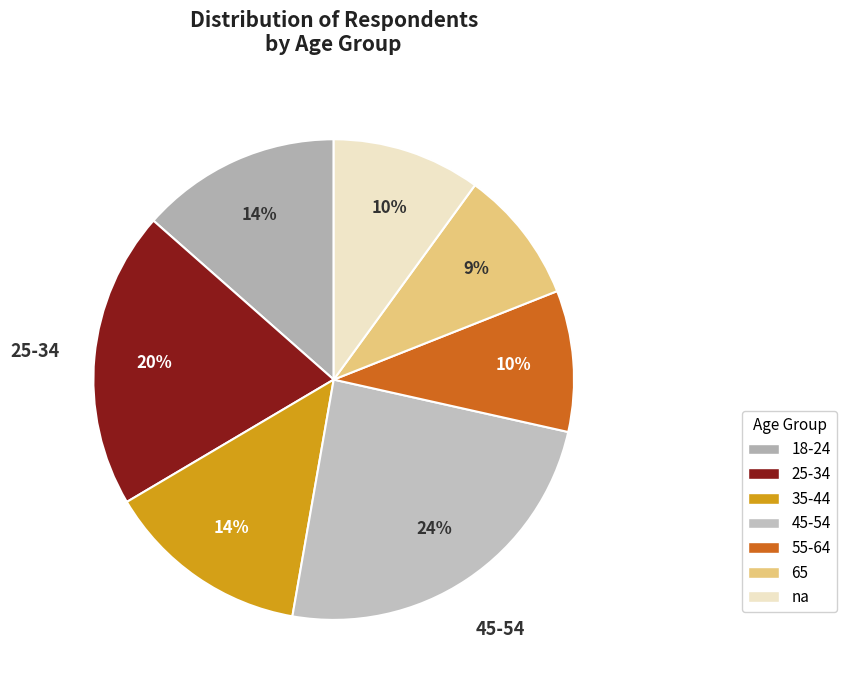

How many segments does this pie chart have?

7